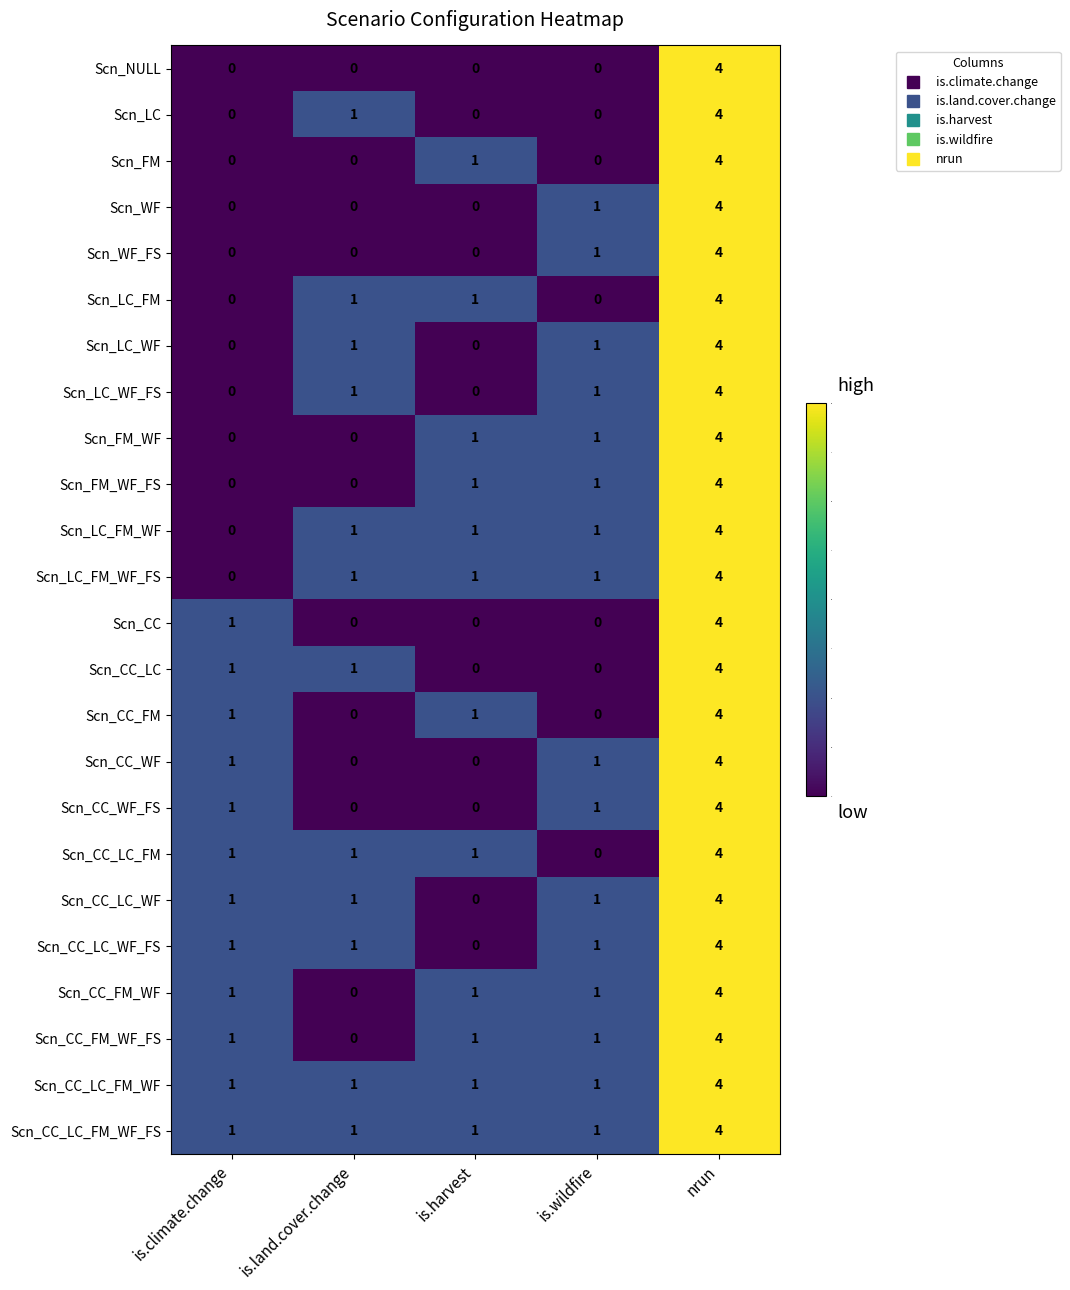

Count the number of categories in the chart.

5